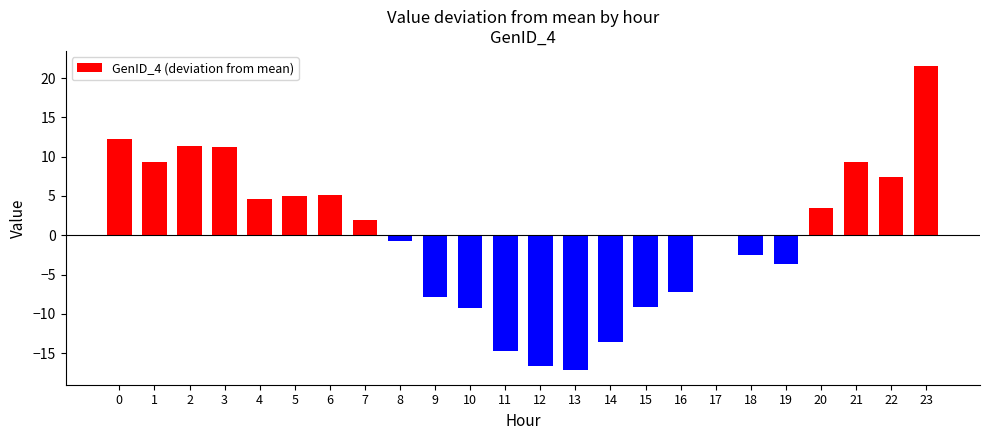

Count the number of data series in this chart.

1